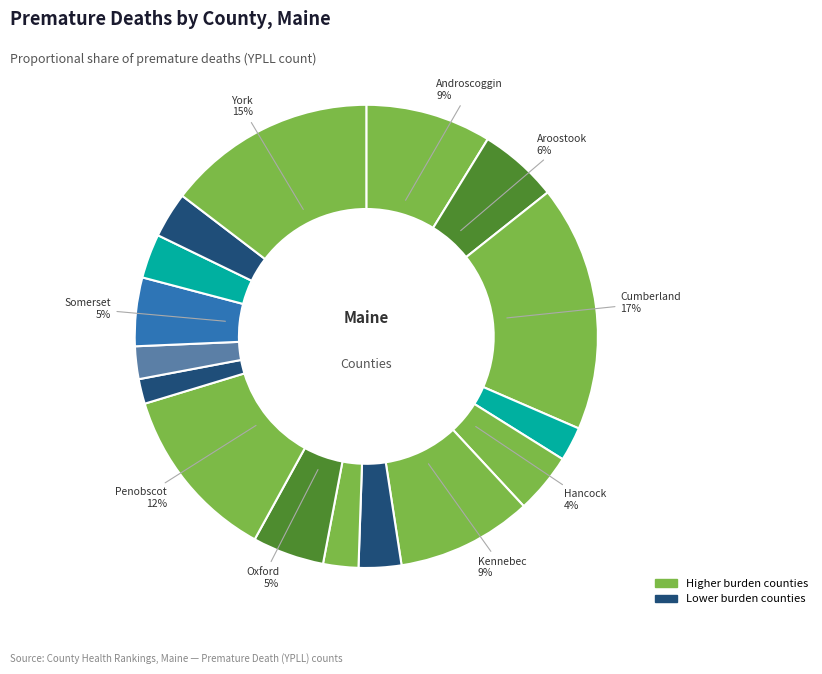

How many segments does this pie chart have?

16